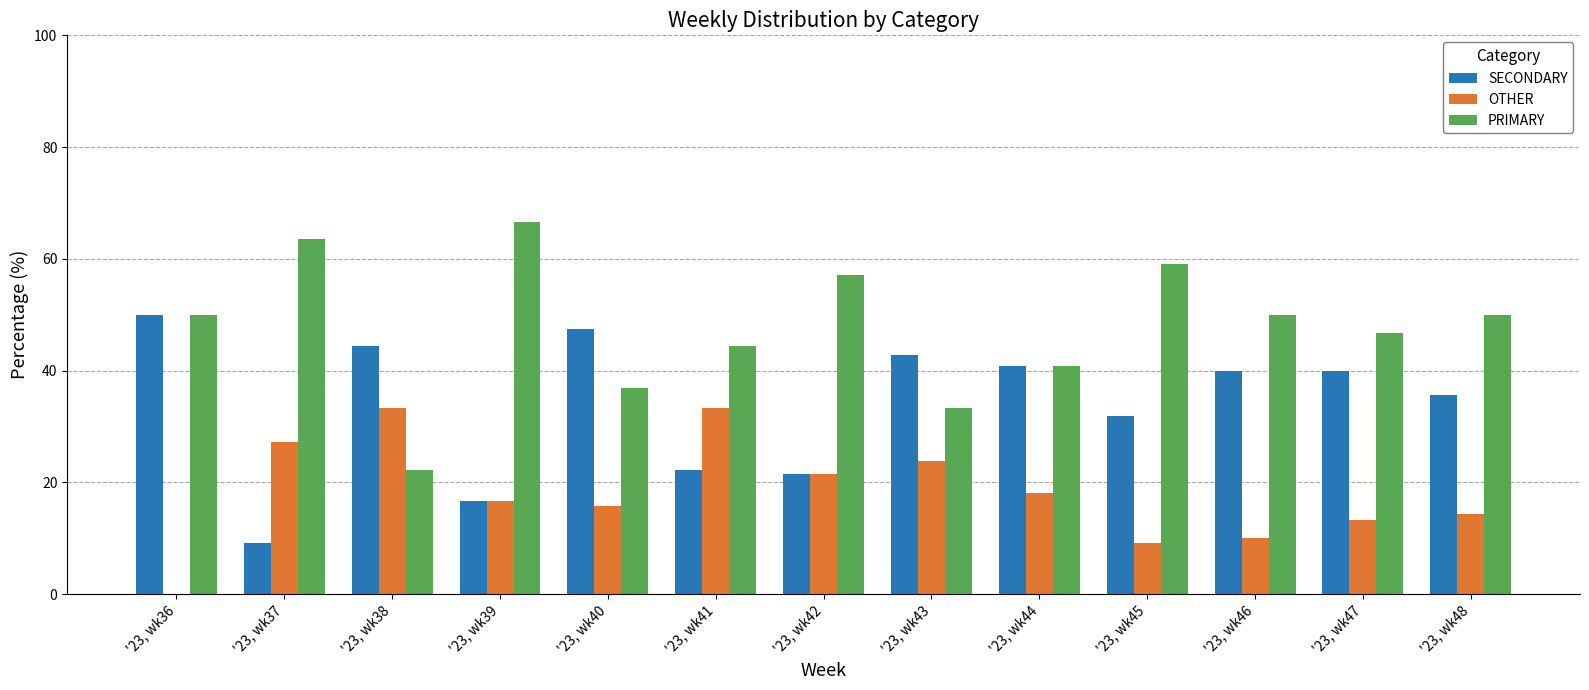

What is the sum of all PRIMARY values?

621.0